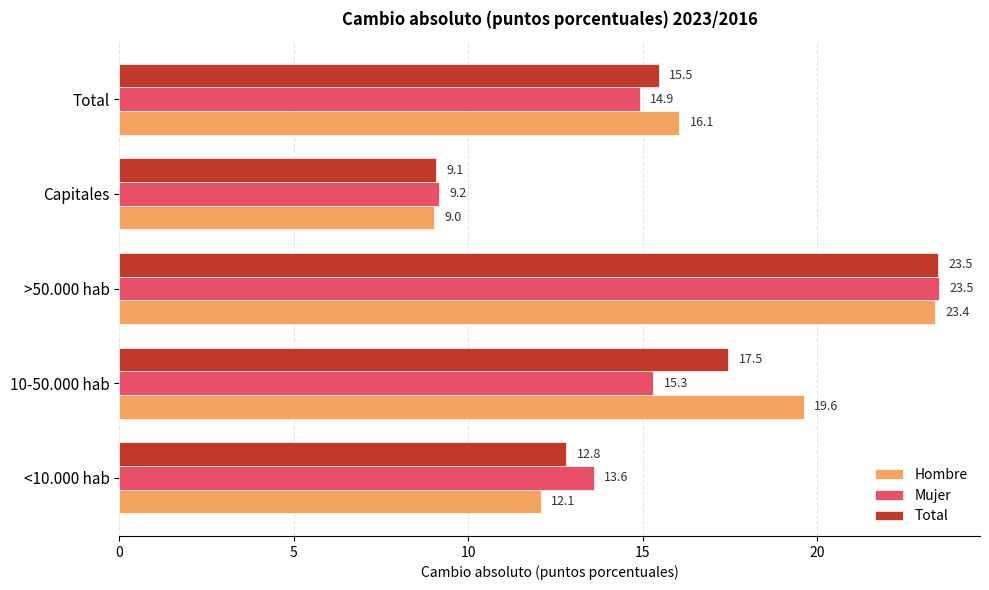

At which label is Hombre closest to 16?

Total